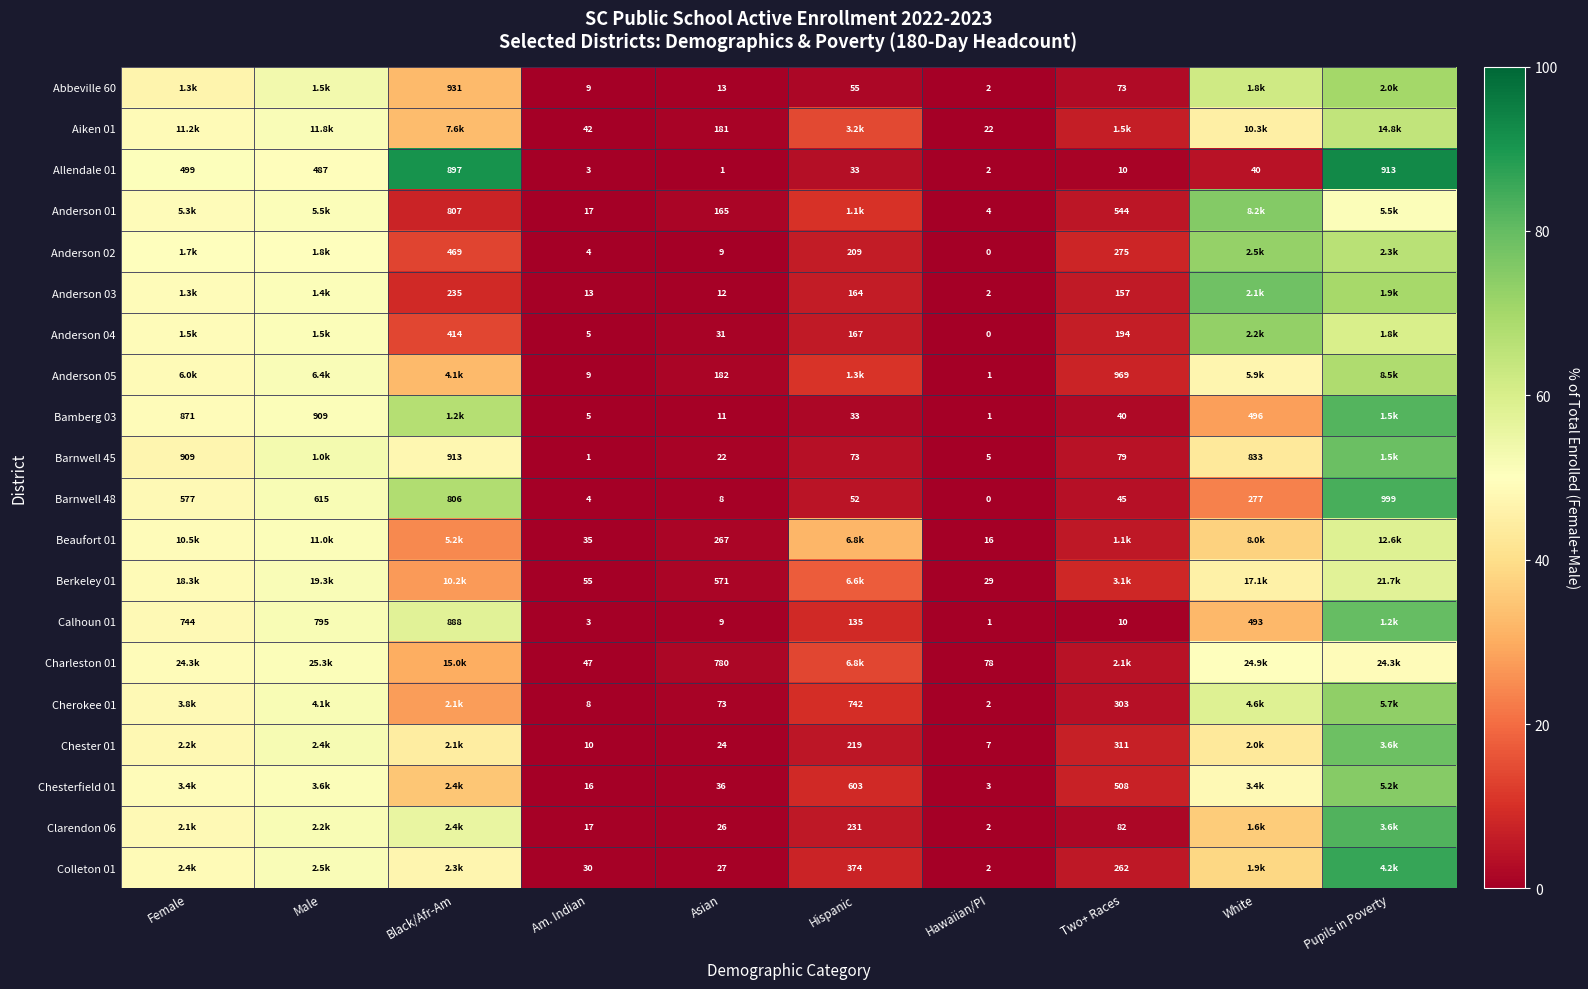

What is the sum of the Beaufort 01 values at Female and Male?

100.0